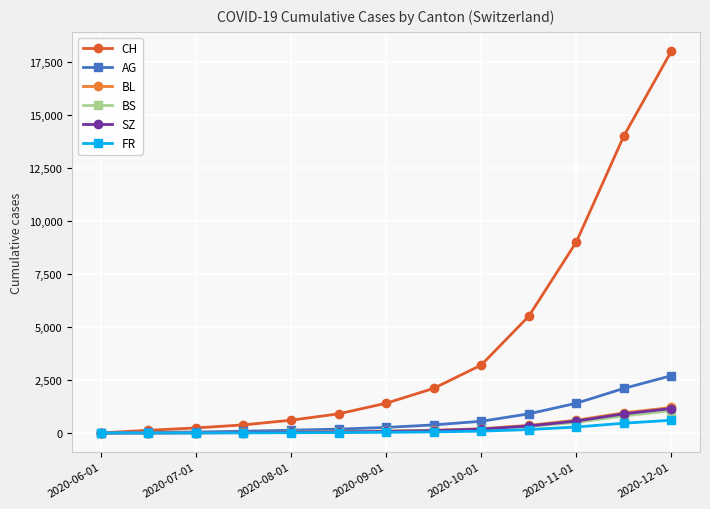

What is the difference between the second highest and minimum values in the BL series?

950